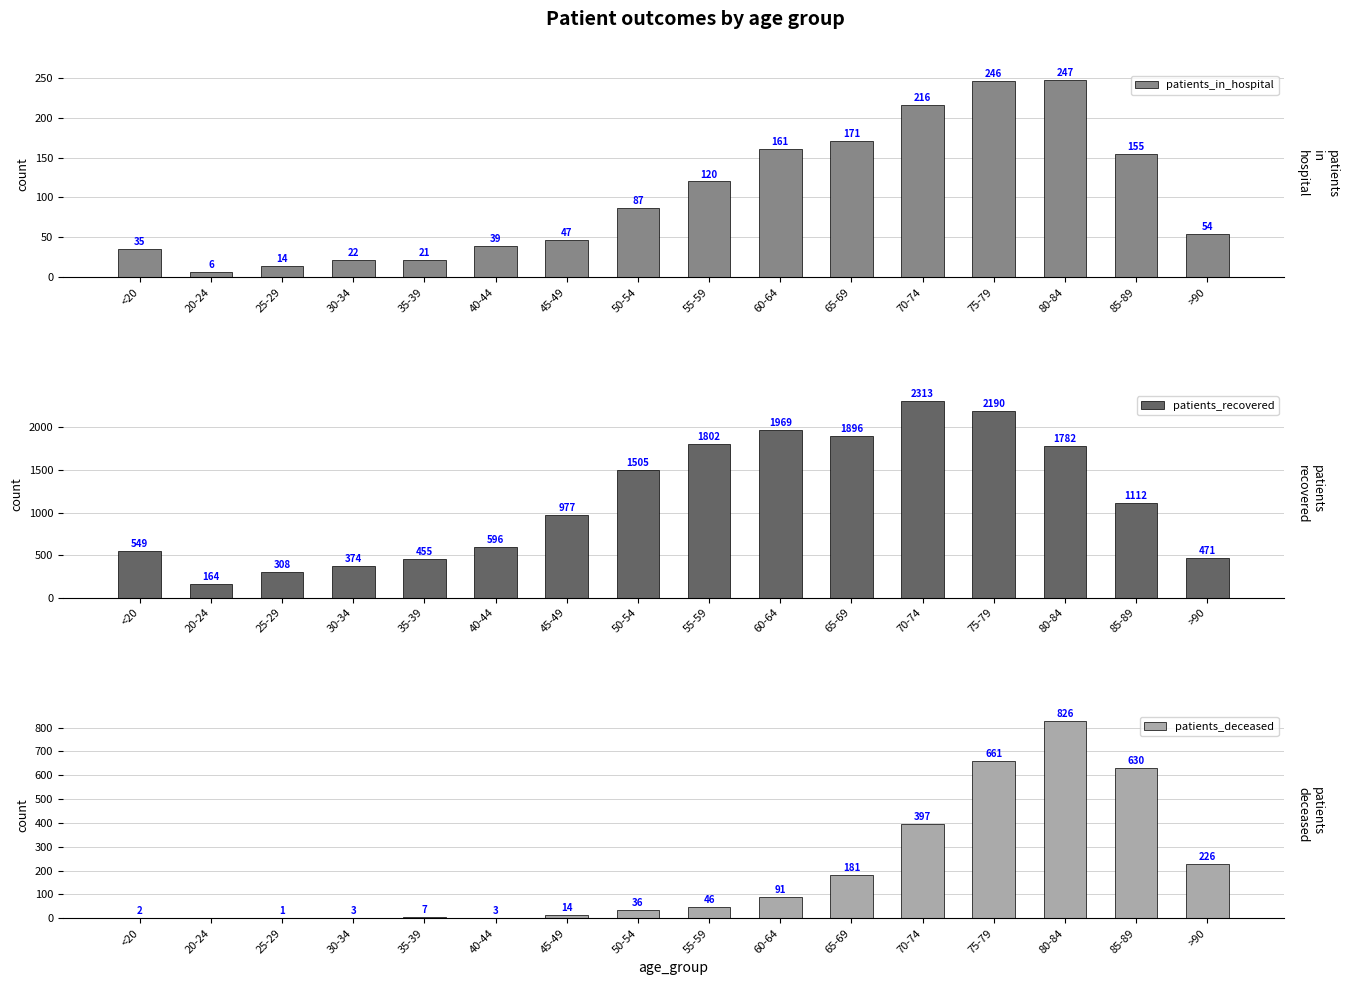

How many positive values does the patients_deceased series have?

15